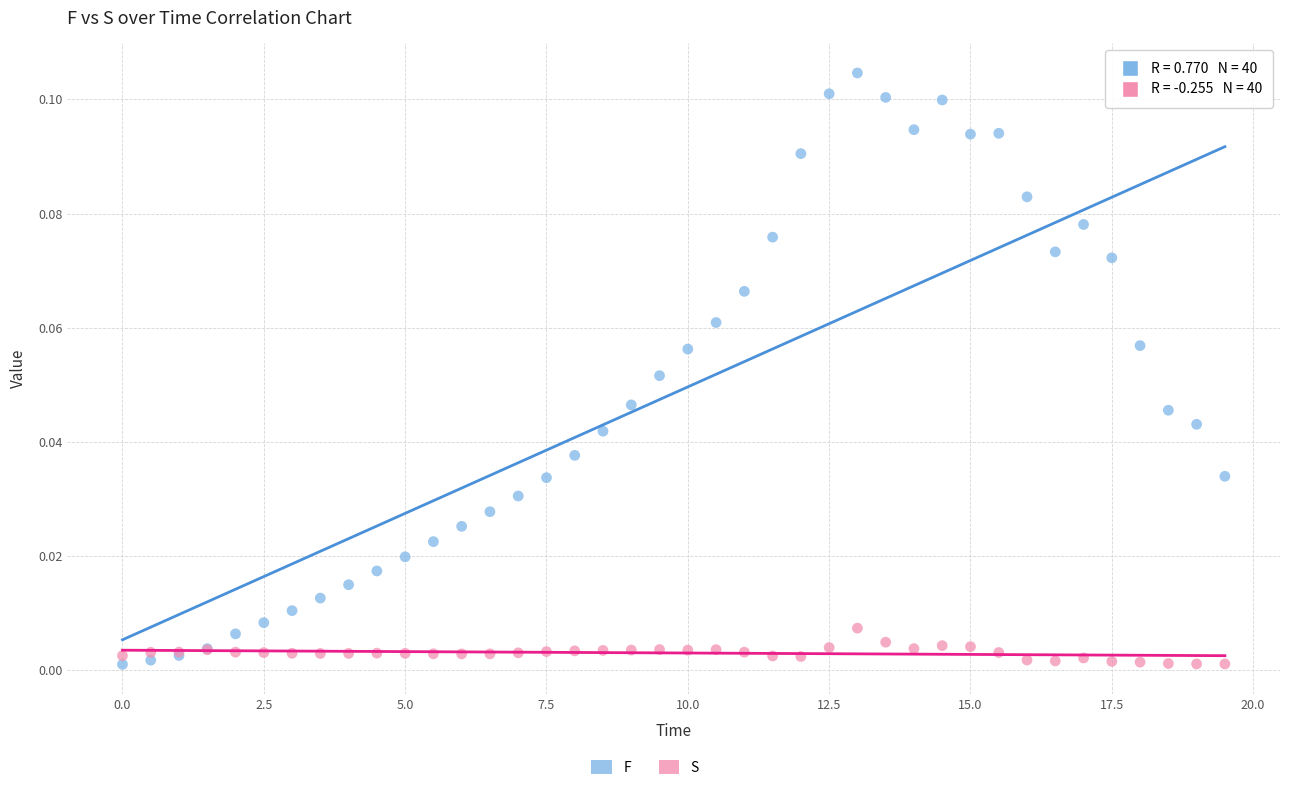

Which series reaches the maximum Y coordinate?

F